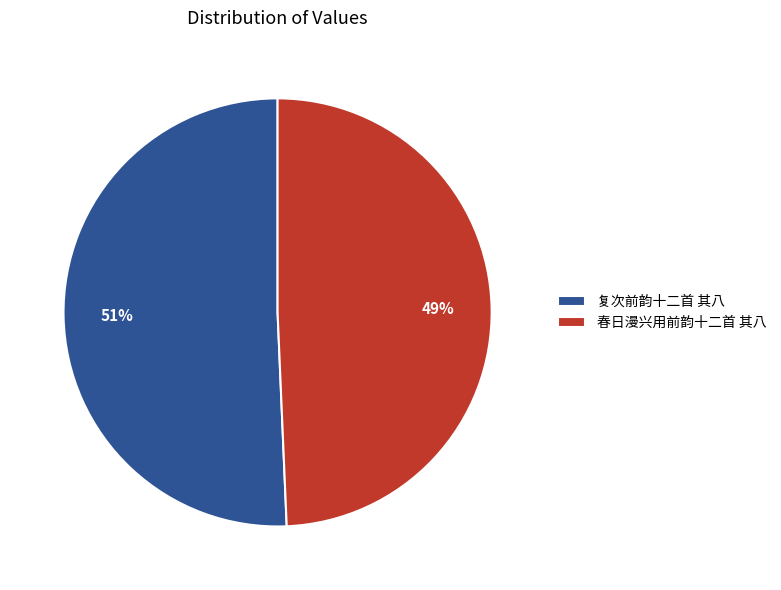

Is there a majority slice in this chart?

Yes